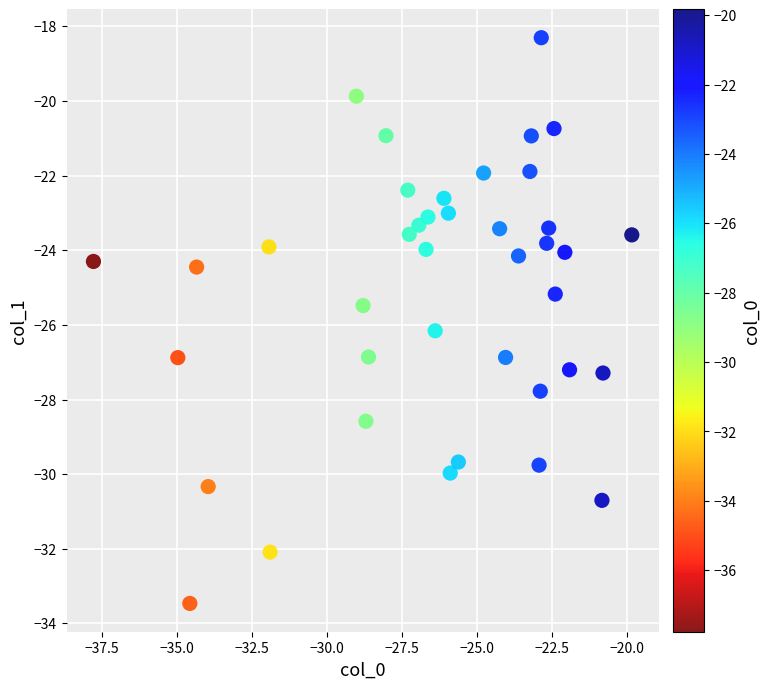

What is the range of Y values (max minus min)?

15.2